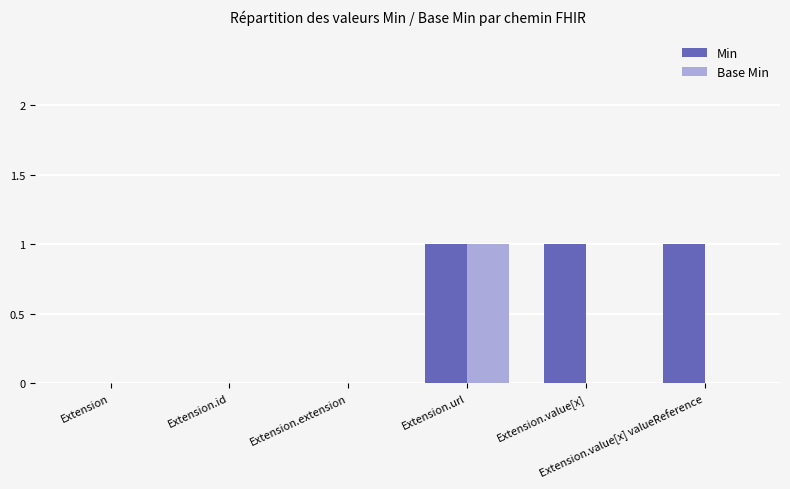

Which series has the largest total across all categories?

Min